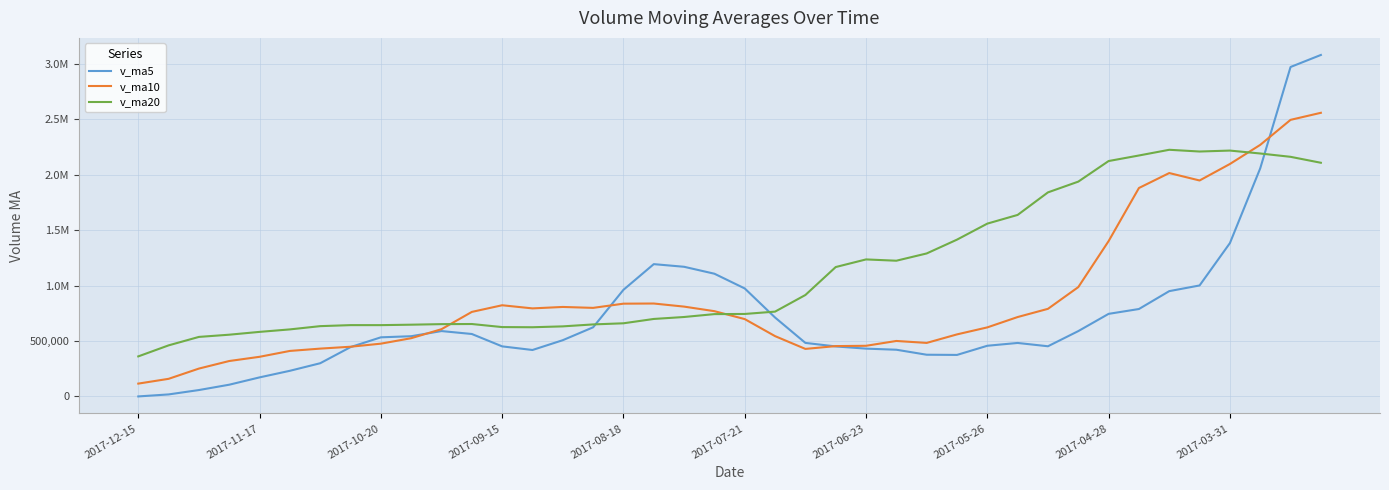

What are all the series names shown in the legend?

v_ma5, v_ma10, v_ma20